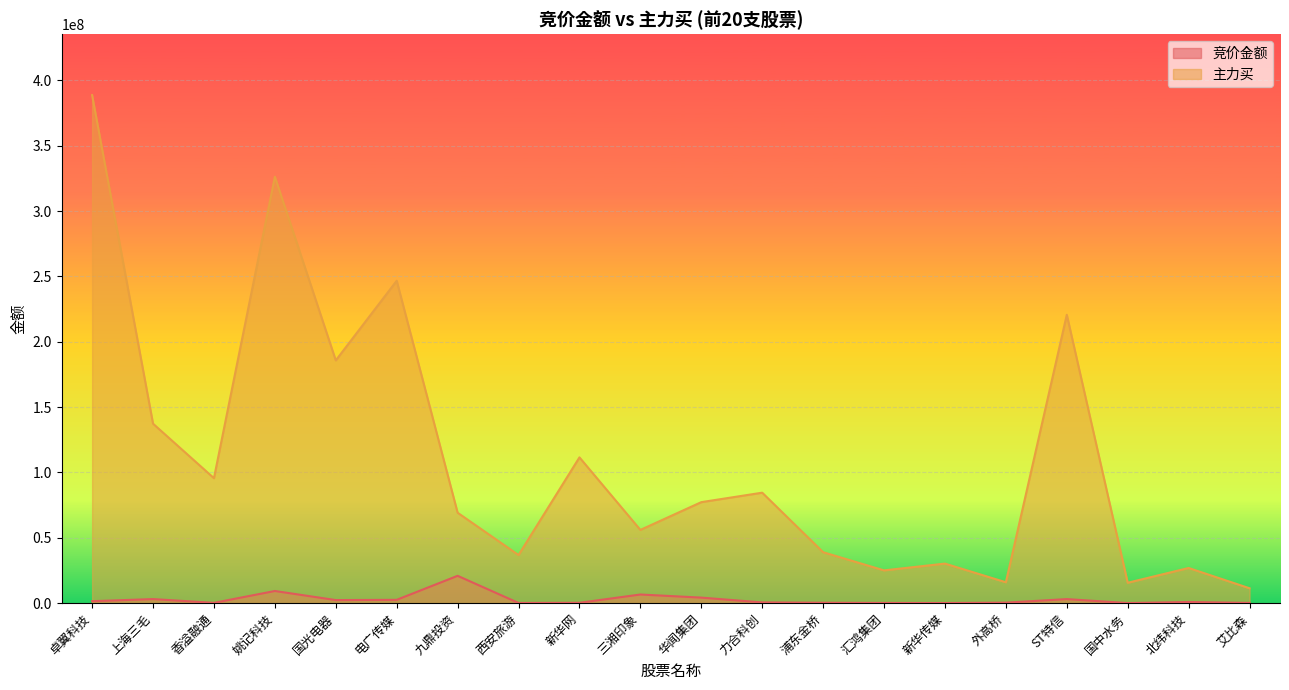

Rank the categories by 竞价金额 value from lowest to highest.

国中水务, 新华传媒, 西安旅游, 汇鸿集团, 艾比森, 香溢融通, 新华网, 浦东金桥, 外高桥, 力合科创, 北纬科技, 卓翼科技, 国光电器, 电广传媒, ST特信, 上海三毛, 华闻集团, 三湘印象, 姚记科技, 九鼎投资